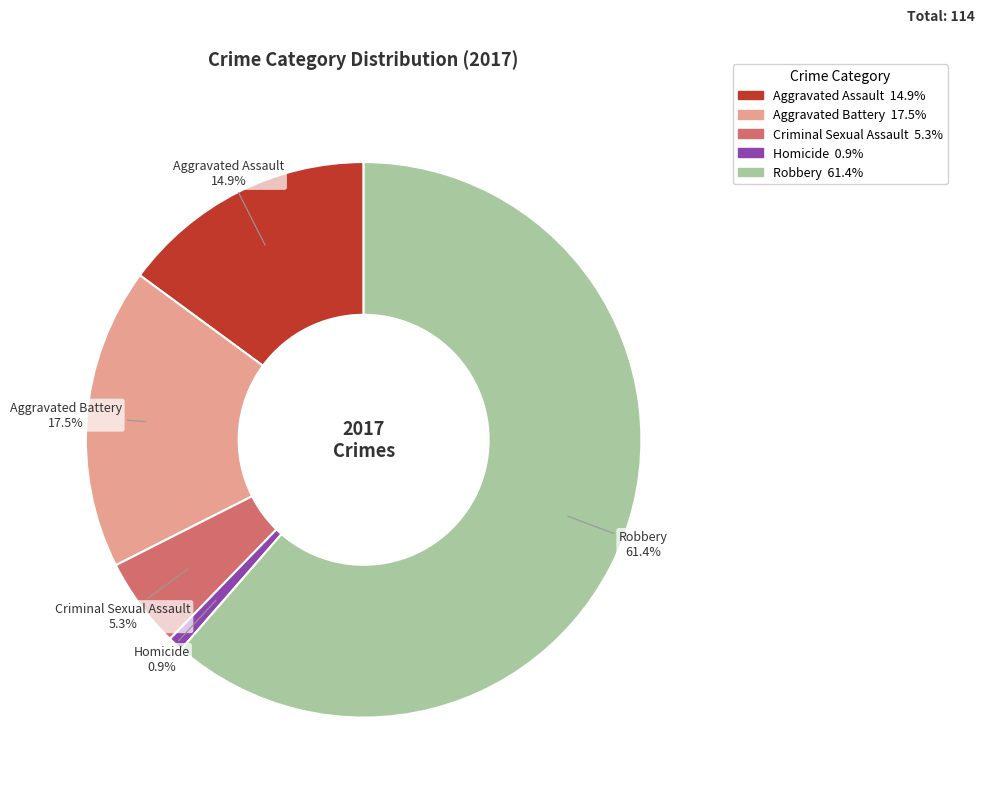

Between Robbery and Criminal Sexual Assault, which is larger?

Robbery